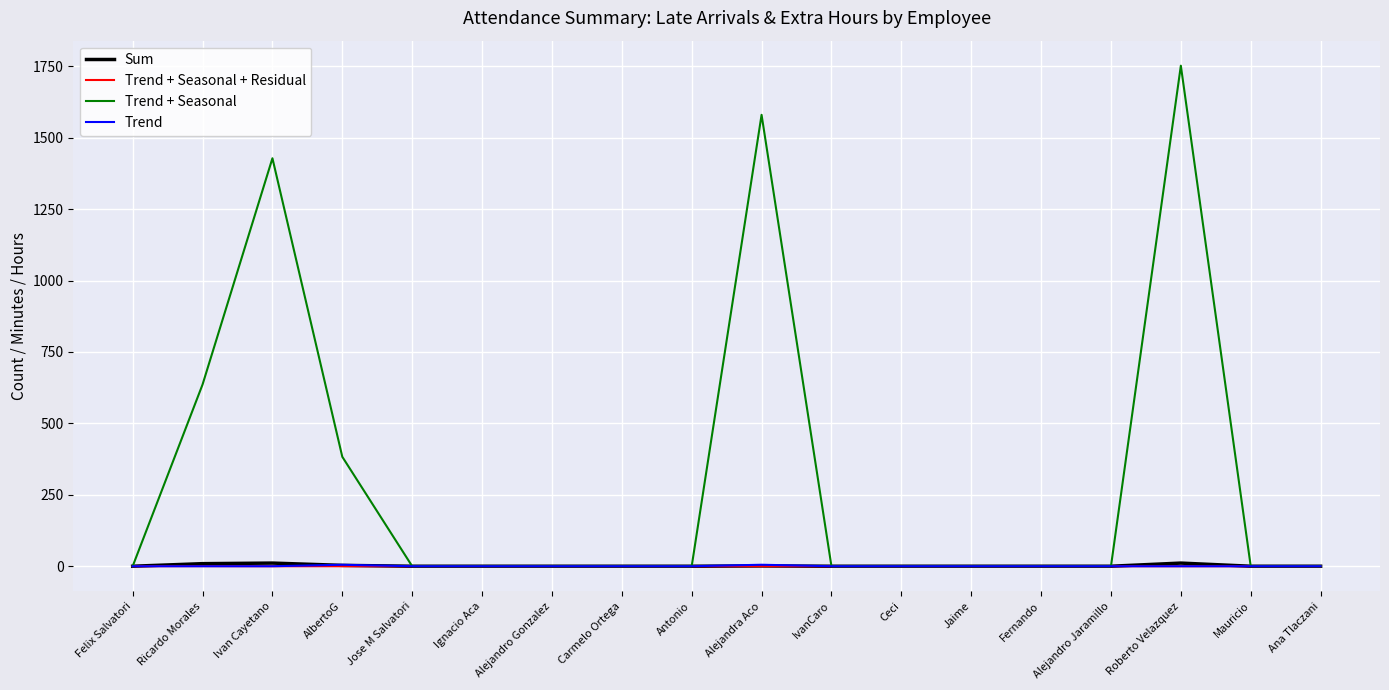

At which category is the sum across all series the highest?

Roberto Velazquez